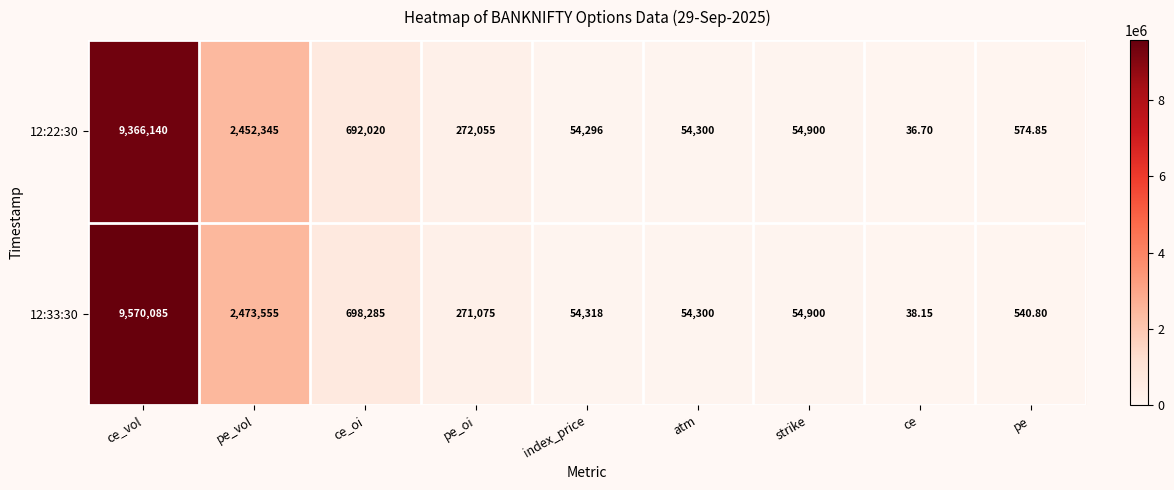

Which category has the lowest value across all series?

ce